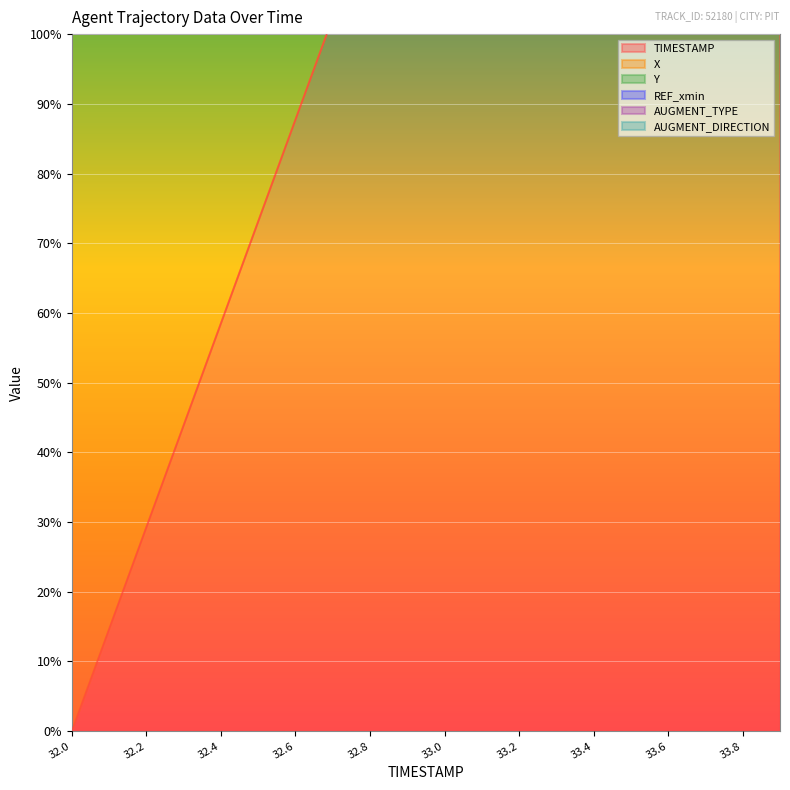

Which series has the widest spread of values?

TIMESTAMP